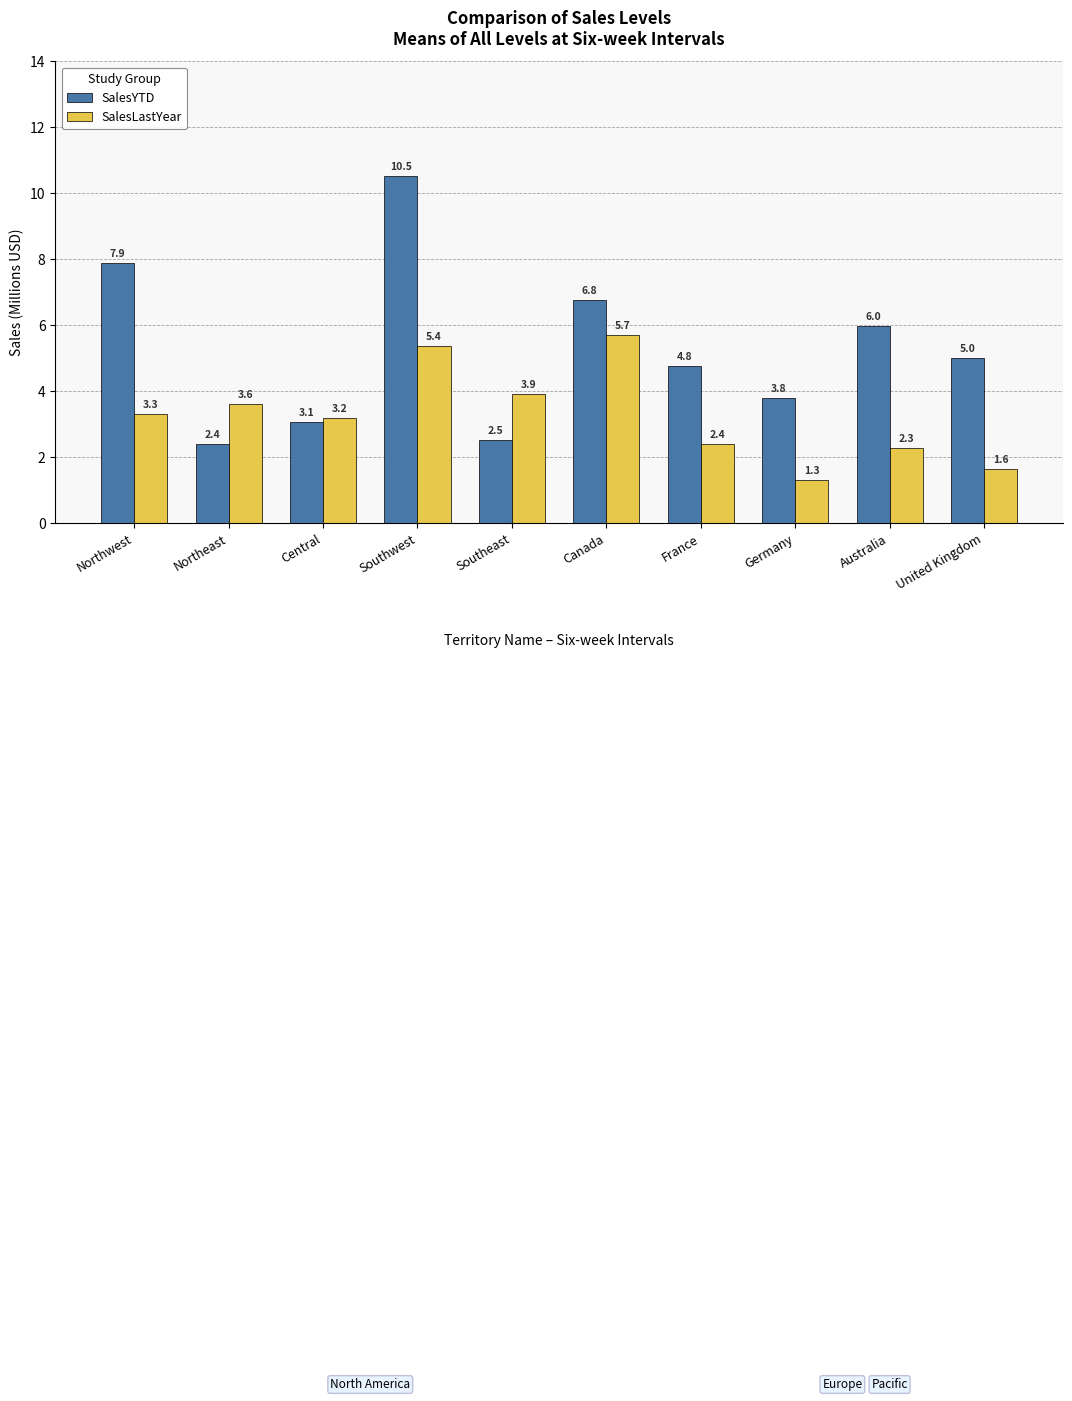

What is the sum of the SalesLastYear values at Australia and Germany?

3.6